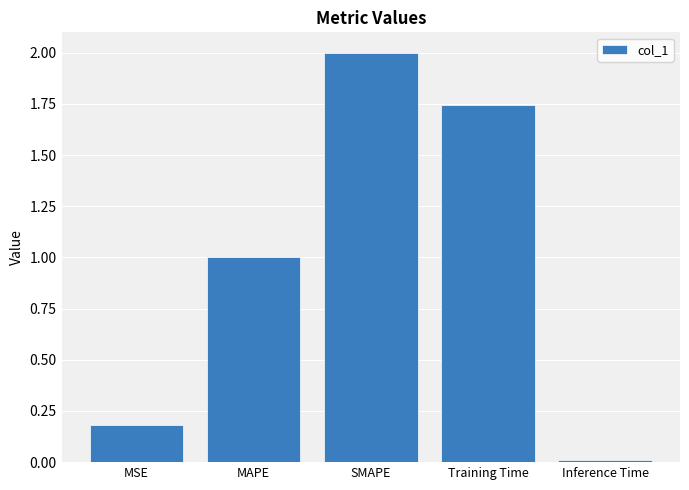

How many bars are there in total?

5